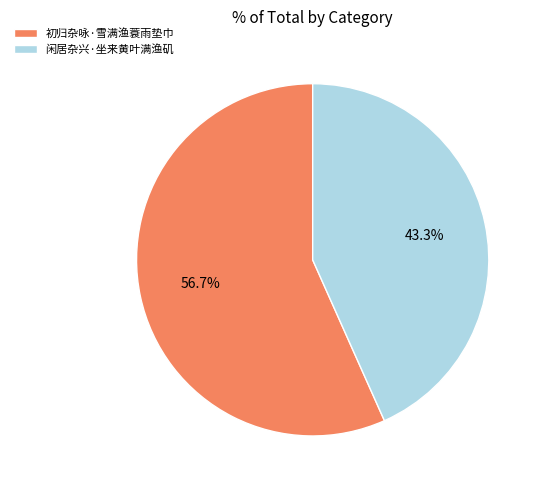

The 初归杂咏·雪满渔蓑雨垫巾 slice represents 57% of the pie. True or false?

True